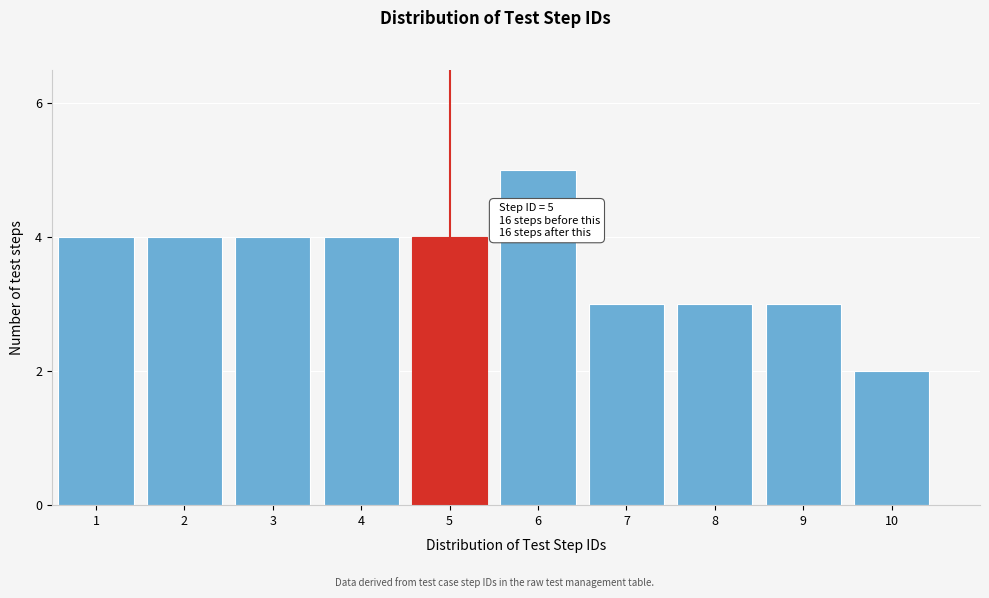

Reading right to left, transcribe all the data shown in this chart.

2	3	3	3	5	4	4	4	4	4